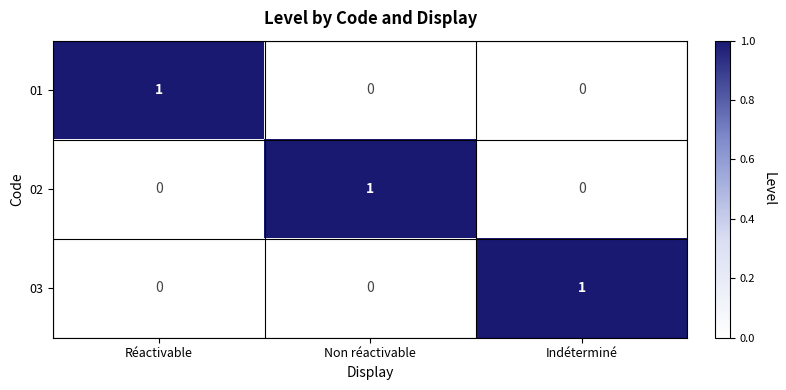

How many distinct data groups are displayed?

3